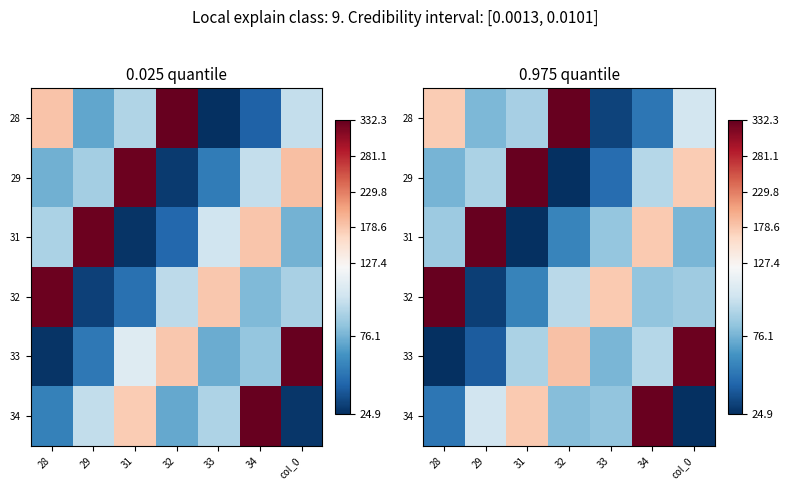

Which category has the lowest value across all series?

32